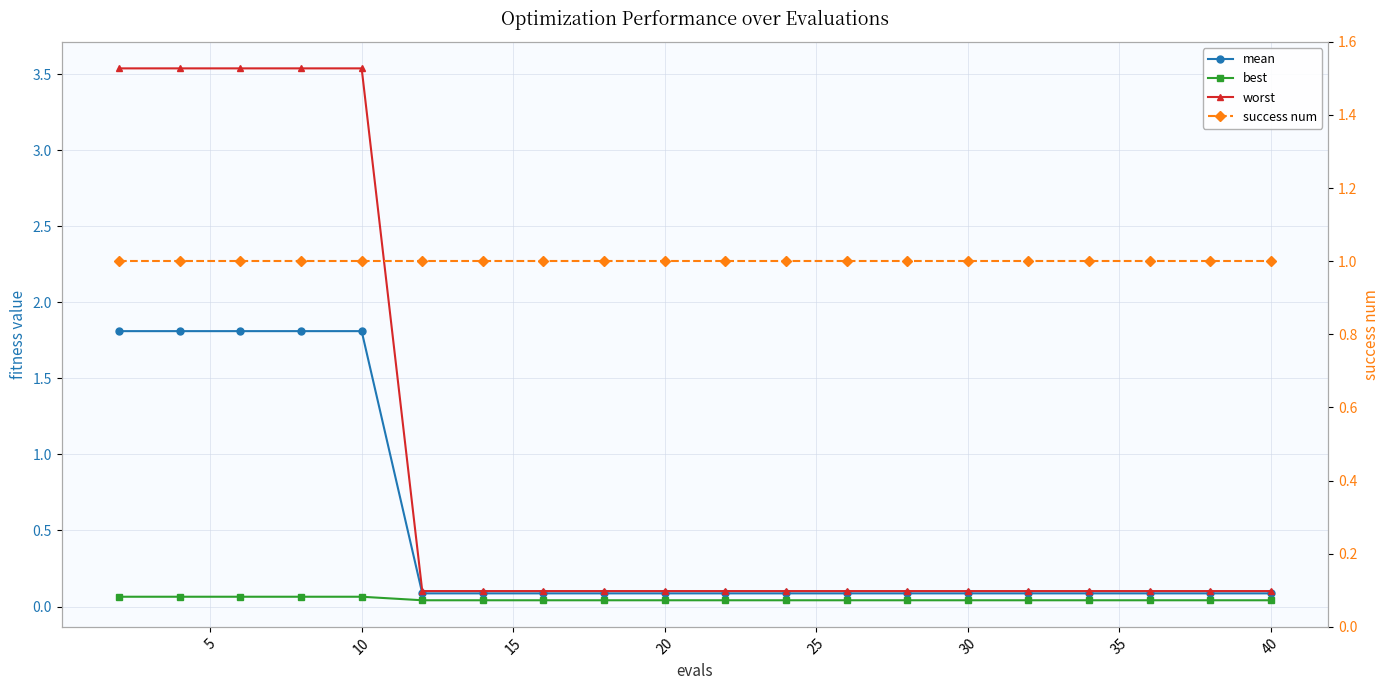

What are all the series names shown in the legend?

mean, best, worst, success num